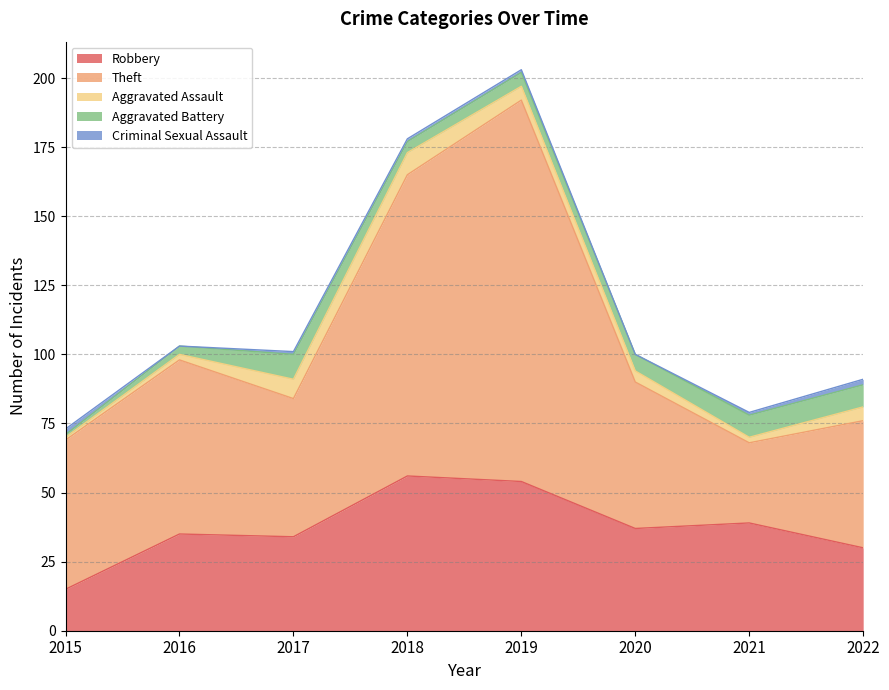

At 2017, list the series in order from smallest to largest.

Criminal Sexual Assault, Aggravated Assault, Aggravated Battery, Robbery, Theft